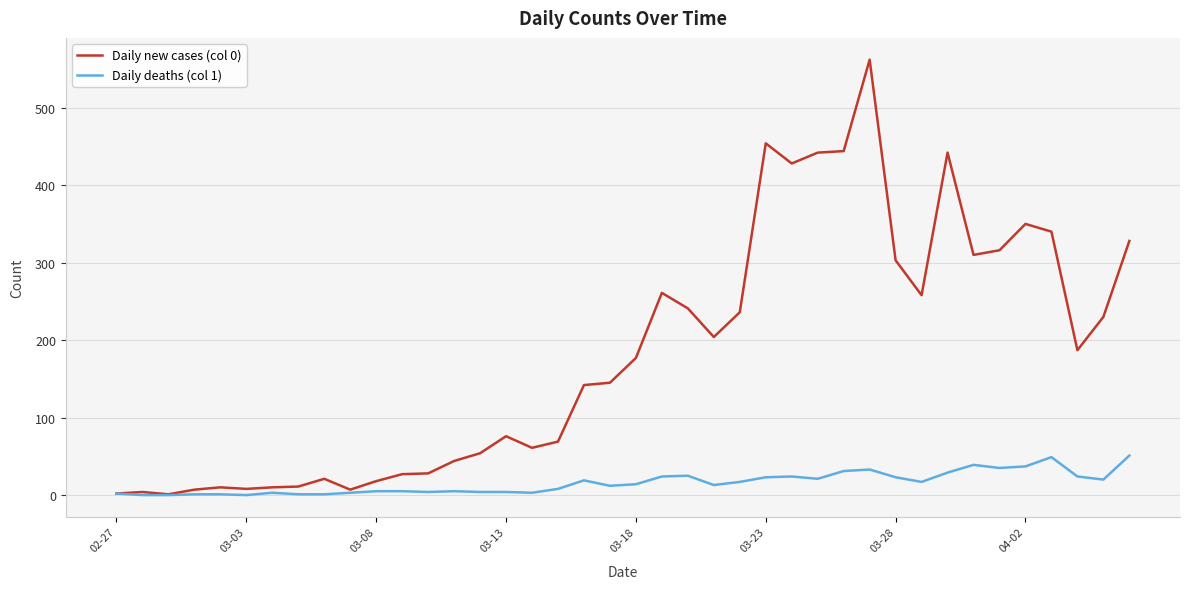

Which series has the widest spread of values?

Daily new cases (col 0)